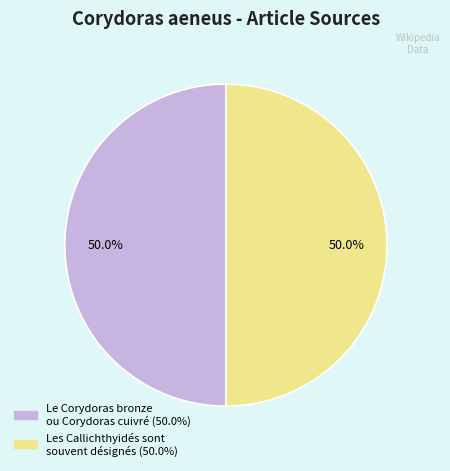

Do Le Corydoras bronze ou Corydoras cuivré and Les Callichthyidés sont souvent désignés together represent more than half of the pie?

Yes